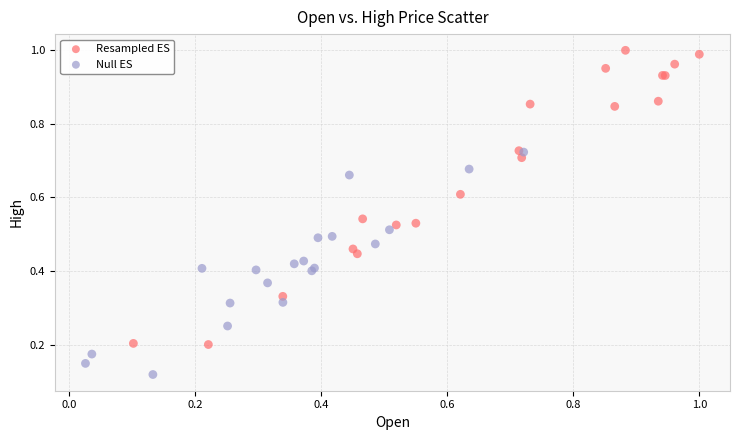

Which series has the widest spread of Y values?

Resampled ES